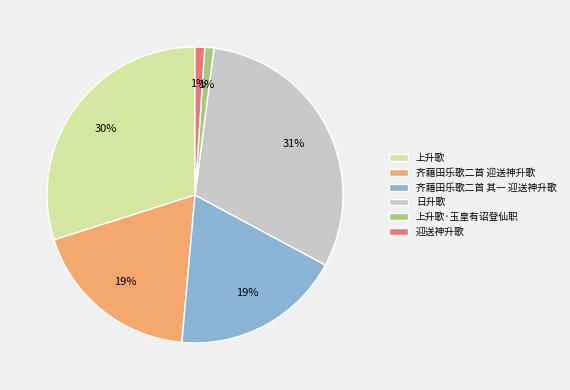

How many slices are in this pie chart?

6